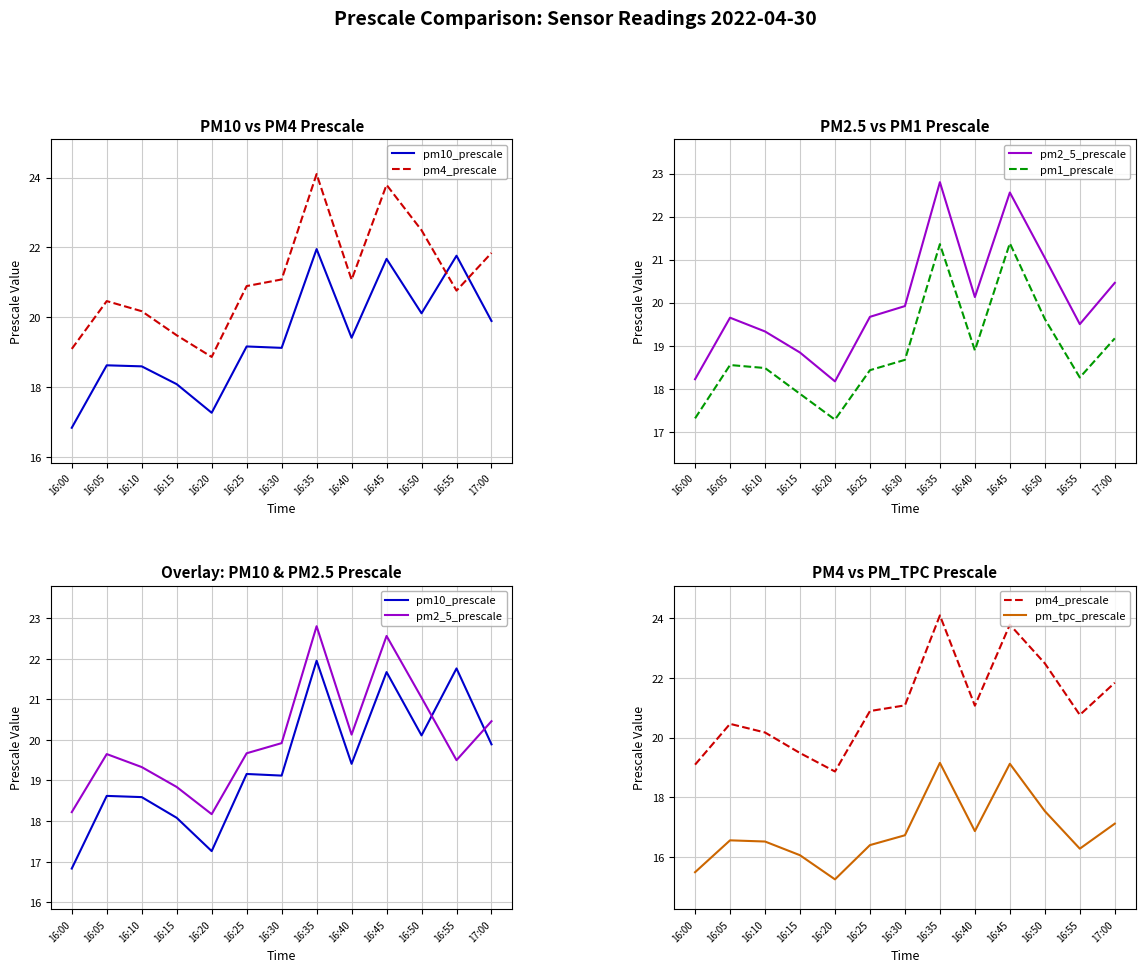

At which label does pm1_prescale first exceed 18?

16:05